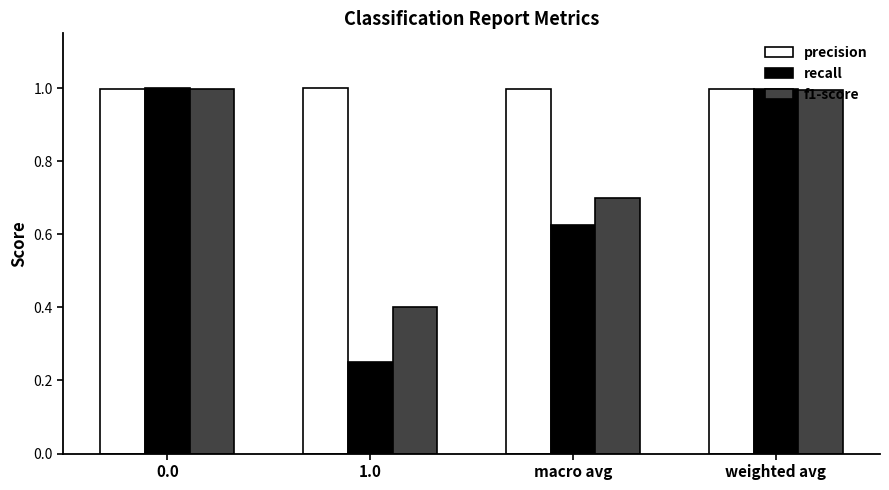

What is the difference between the recall values at 1.0 and macro avg?

0.4